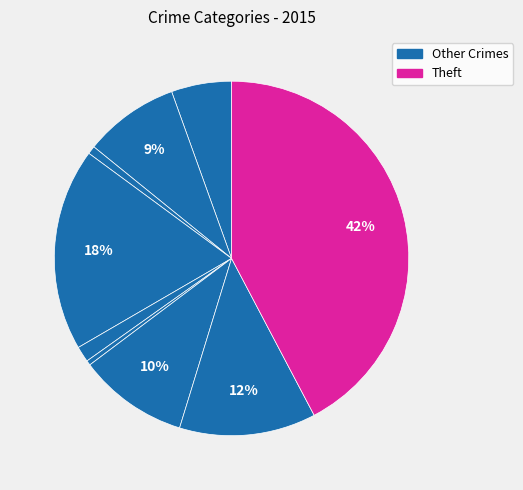

To the nearest percent, what is the average slice percentage?

11%